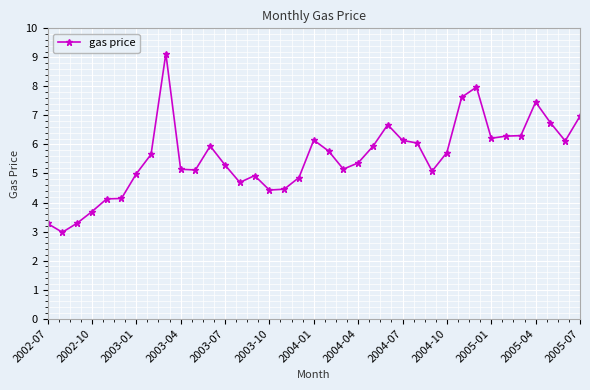

What is the difference between the maximum and minimum values?

6.2